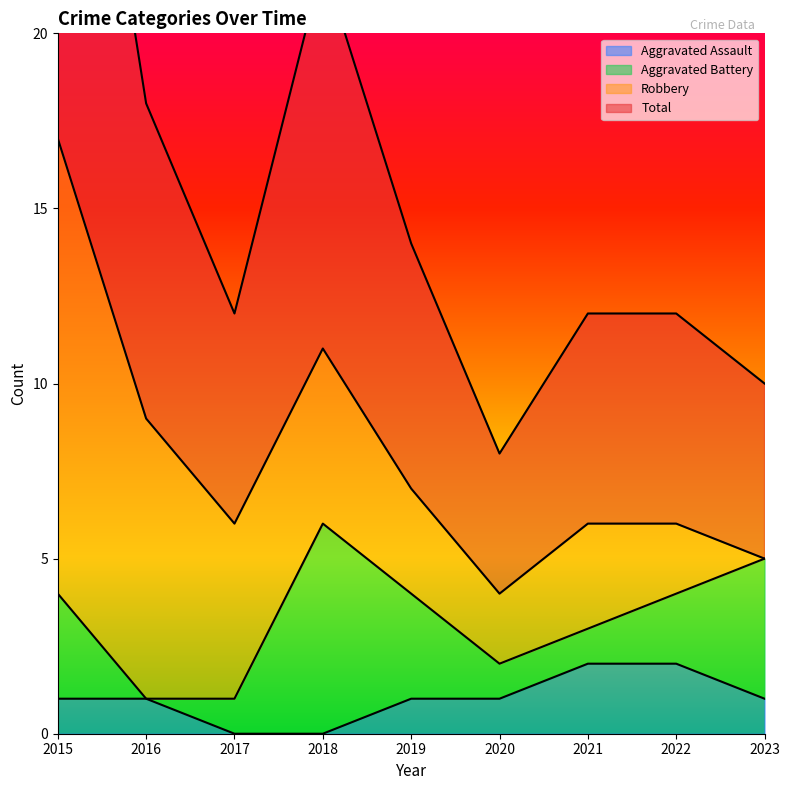

How many Aggravated Assault values are between 1 and 2?

7